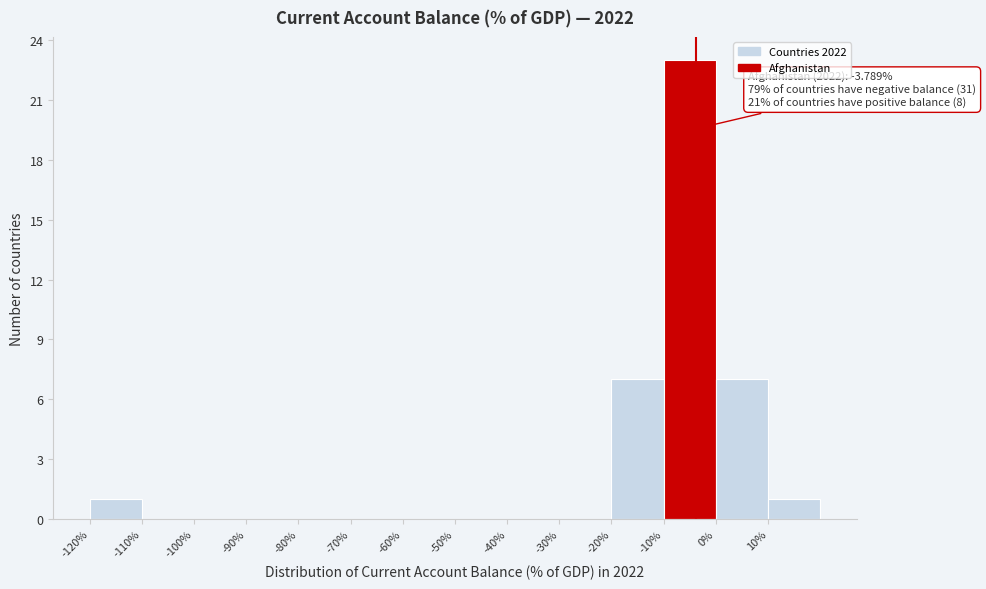

Over which range of the x-axis is the bar tallest?

-10 to 0